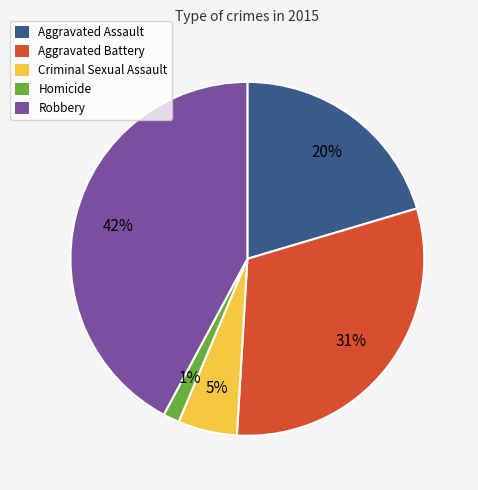

Is it true that Aggravated Assault is 5% of the pie?

False